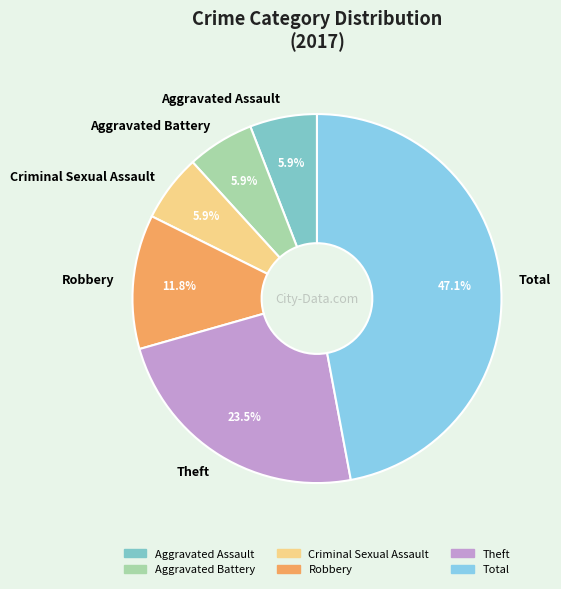

Between Theft and Aggravated Battery, which is larger?

Theft